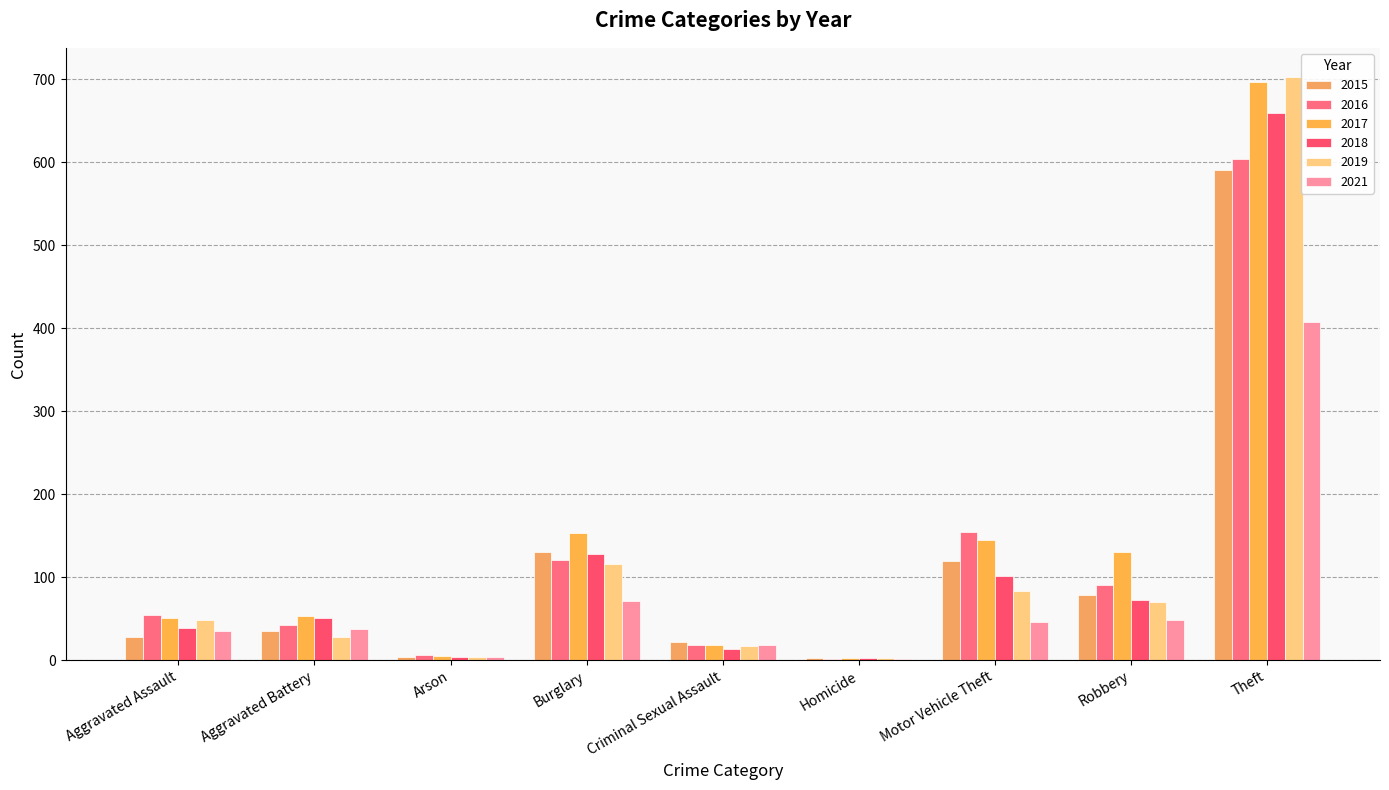

Reading right to left, what are all the values shown in this chart?

2015: Theft=591	Robbery=78	Motor Vehicle Theft=119	Homicide=3	Criminal Sexual Assault=22	Burglary=130	Arson=4	Aggravated Battery=35	Aggravated Assault=28
2016: Theft=604	Robbery=91	Motor Vehicle Theft=154	Homicide=2	Criminal Sexual Assault=18	Burglary=121	Arson=6	Aggravated Battery=42	Aggravated Assault=55
2017: Theft=697	Robbery=130	Motor Vehicle Theft=145	Homicide=3	Criminal Sexual Assault=18	Burglary=153	Arson=5	Aggravated Battery=53	Aggravated Assault=51
2018: Theft=659	Robbery=73	Motor Vehicle Theft=101	Homicide=3	Criminal Sexual Assault=13	Burglary=128	Arson=4	Aggravated Battery=51	Aggravated Assault=39
2019: Theft=703	Robbery=70	Motor Vehicle Theft=83	Homicide=3	Criminal Sexual Assault=17	Burglary=116	Arson=4	Aggravated Battery=28	Aggravated Assault=48
2021: Theft=408	Robbery=48	Motor Vehicle Theft=46	Homicide=2	Criminal Sexual Assault=18	Burglary=71	Arson=4	Aggravated Battery=37	Aggravated Assault=35